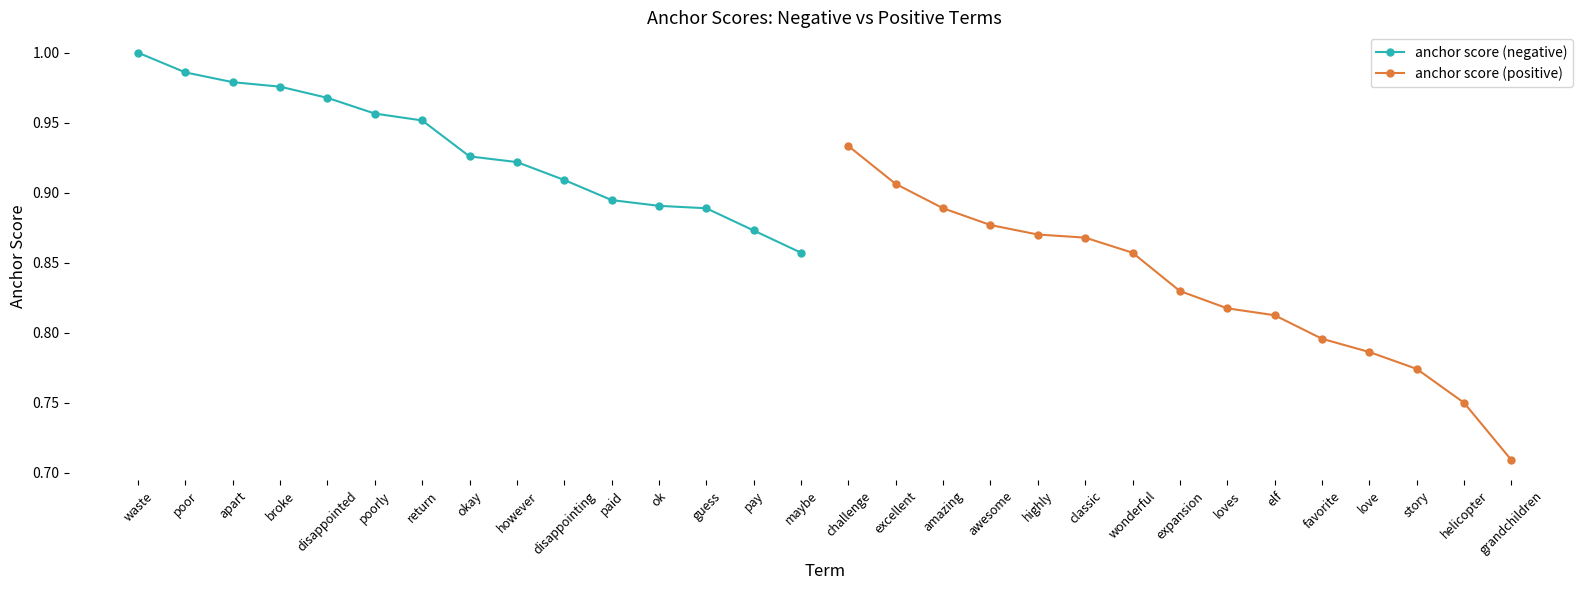

What are all the series names shown in the legend?

anchor score (negative), anchor score (positive)